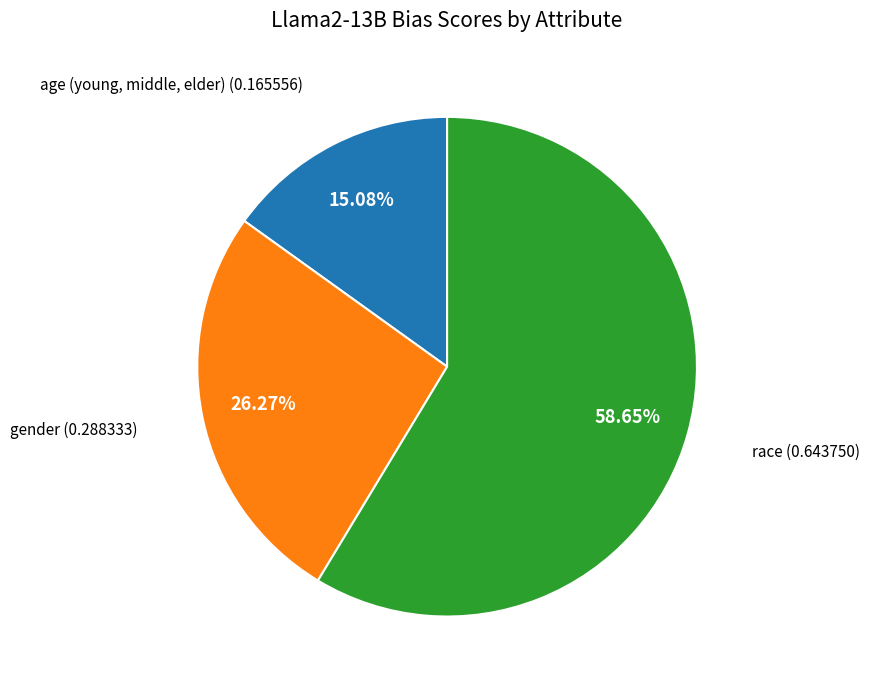

To the nearest percent, what is the average slice percentage?

33%